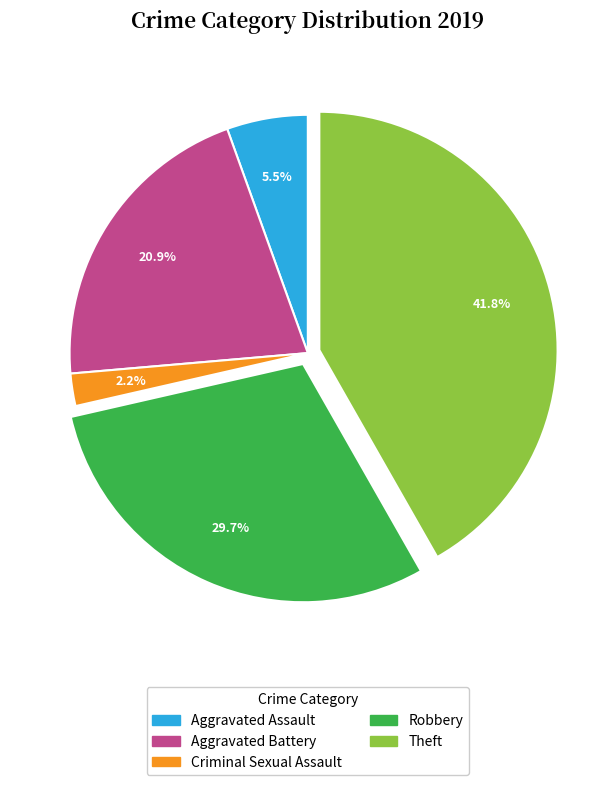

To the nearest percent, what is the difference between the Aggravated Battery and Theft slice percentages?

21%